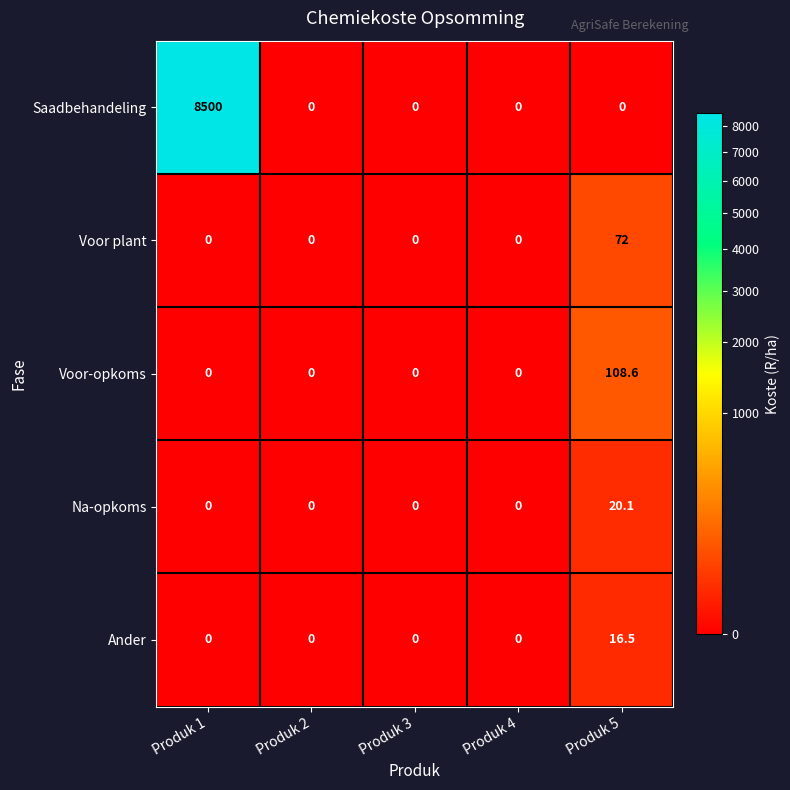

Which series changed the most between Produk 1 and Produk 2?

Saadbehandeling